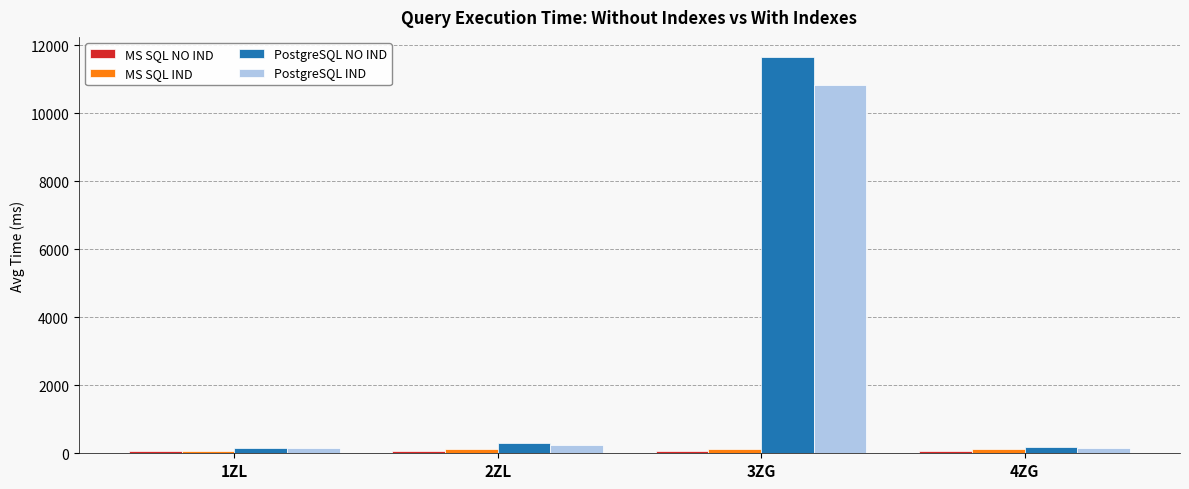

What is the maximum value shown in the chart?

11664.0